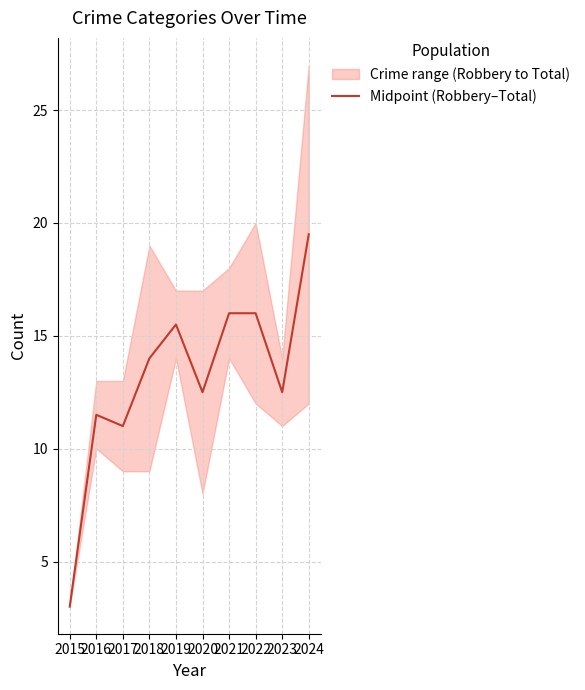

Is it true that the value at 2022 is 3.2?

False